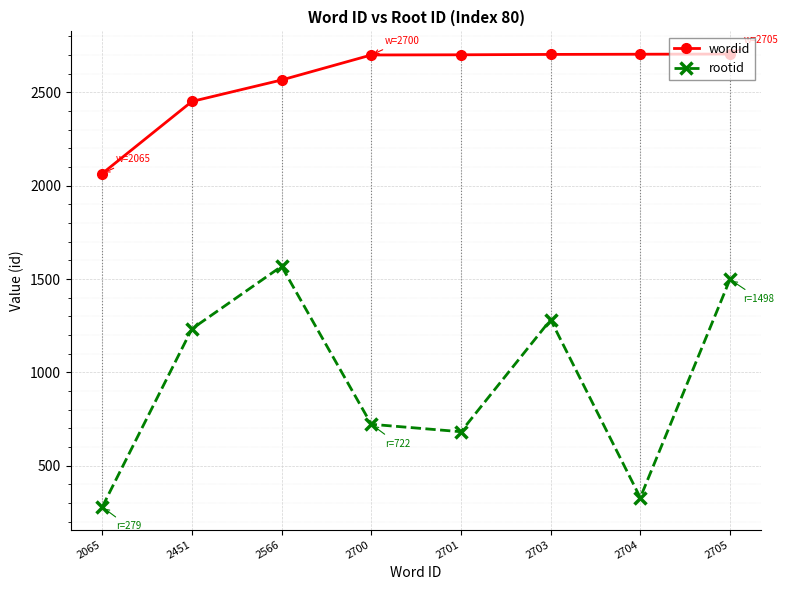

In rootid, how many points are higher than both neighbors (excluding endpoints)?

2